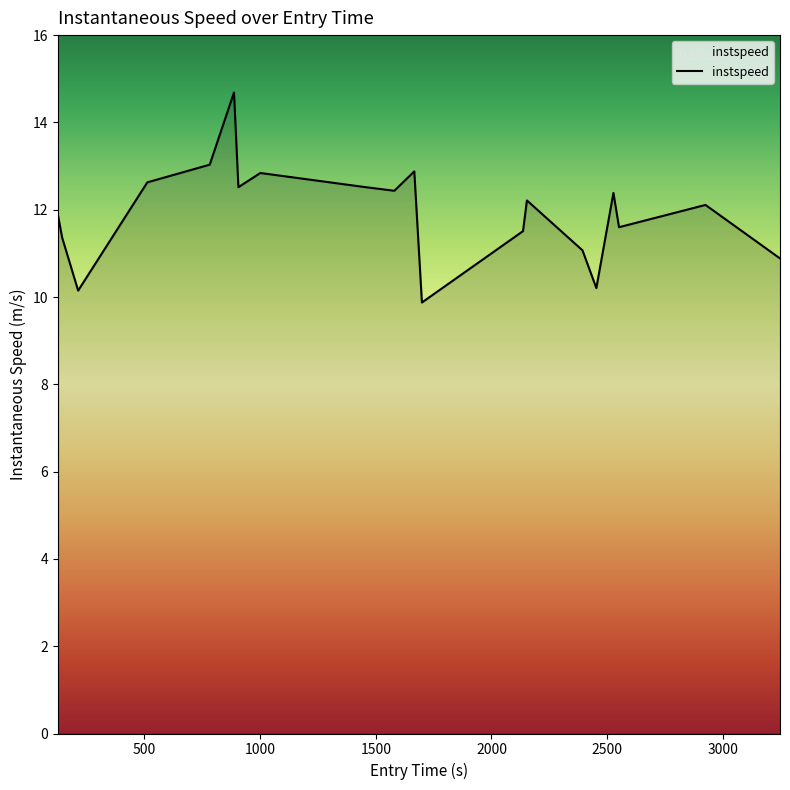

What is the maximum value shown in the chart?

14.7